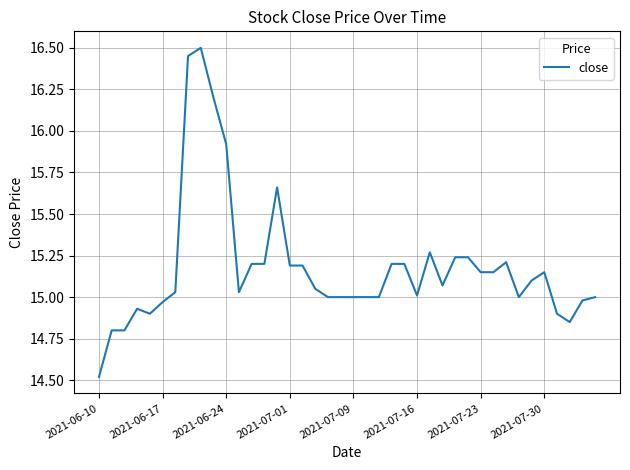

What is the sum of all values?

607.3